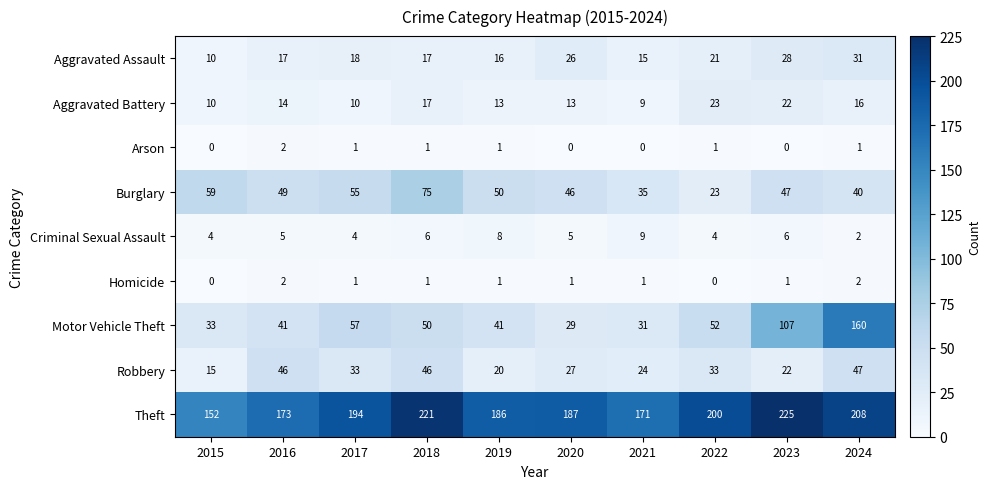

Which category has the lowest value in the Theft series?

2015